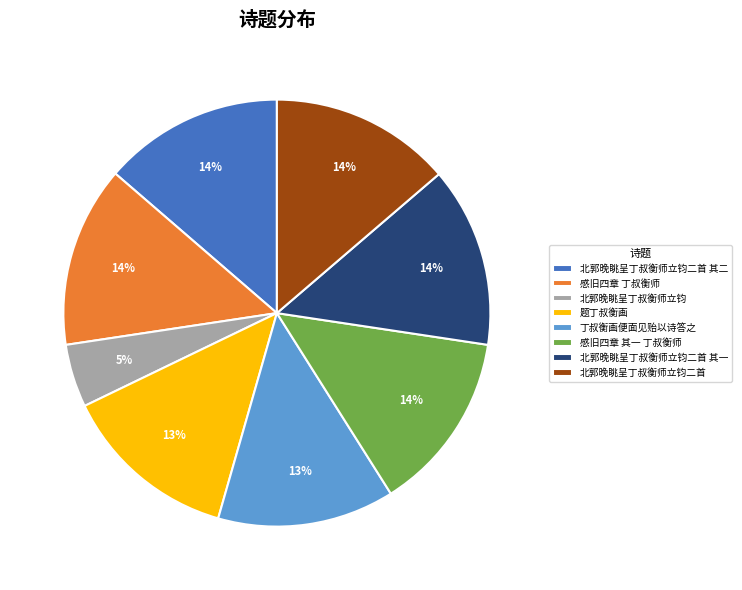

Do 北郭晚眺呈丁叔衡师立钧 and 北郭晚眺呈丁叔衡师立钧二首 其二 together represent more than half of the pie?

No